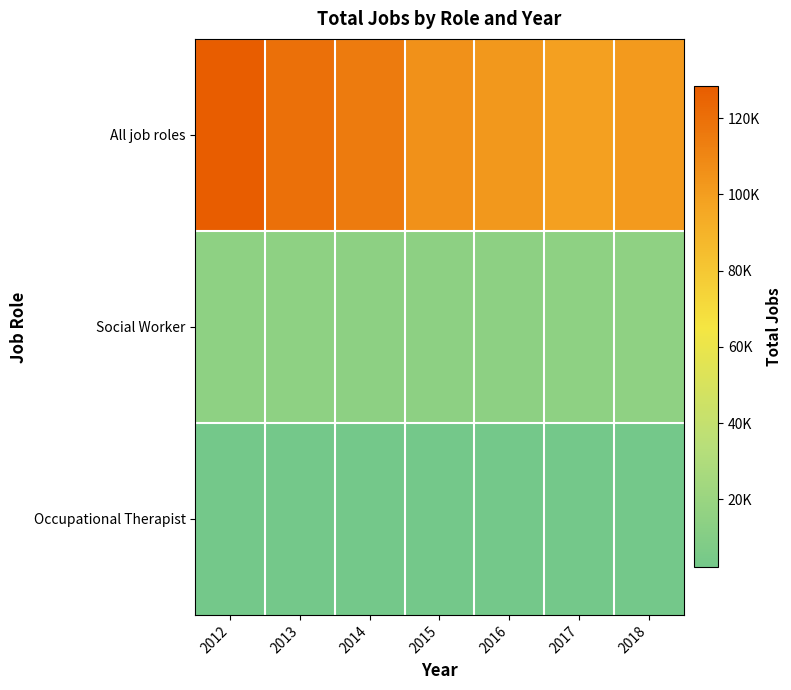

Which has a higher value, 2017 or 2013?

2013